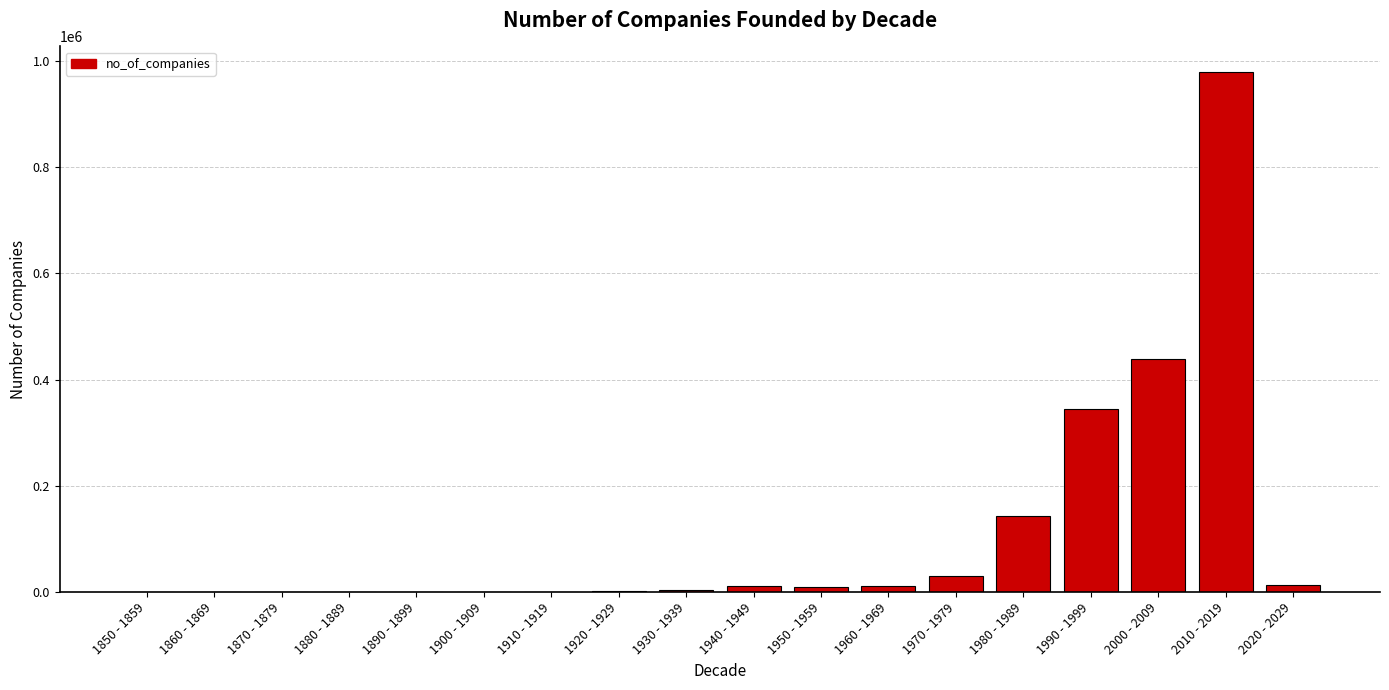

Which label corresponds to the largest value in the chart?

2010 - 2019